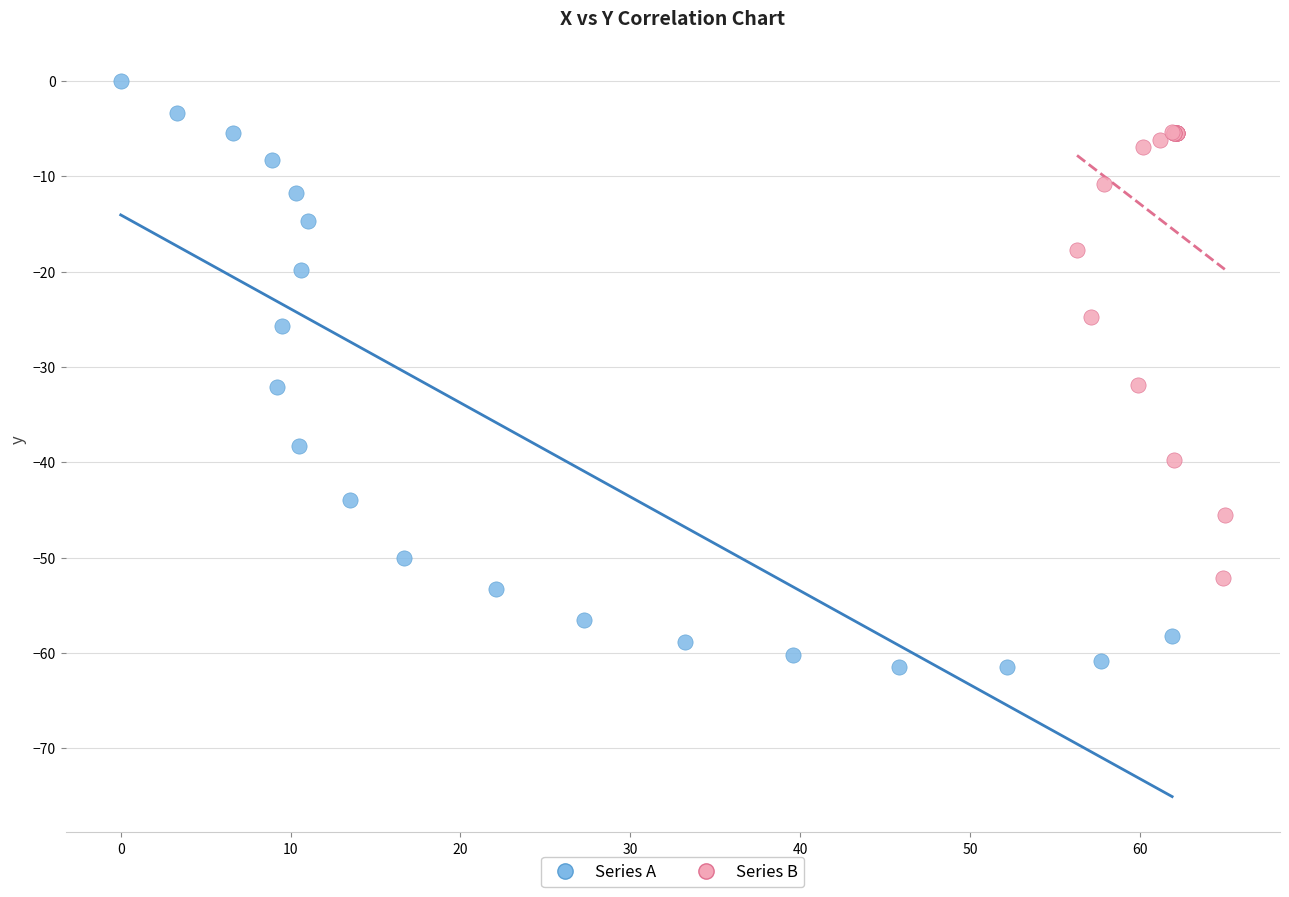

Which series reaches the minimum Y coordinate?

Series A